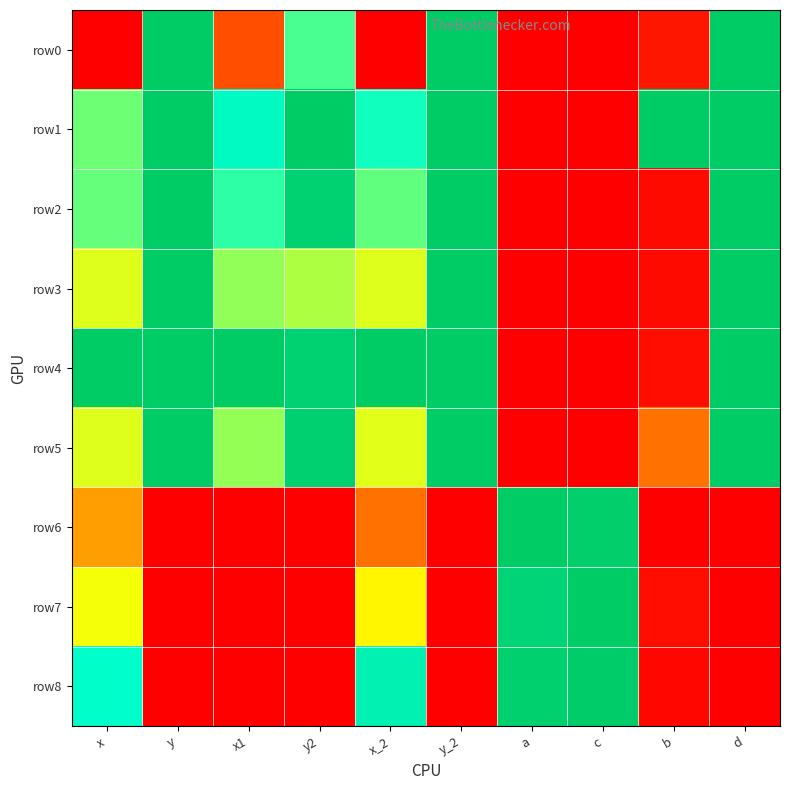

Which category has the highest value across all series?

y2